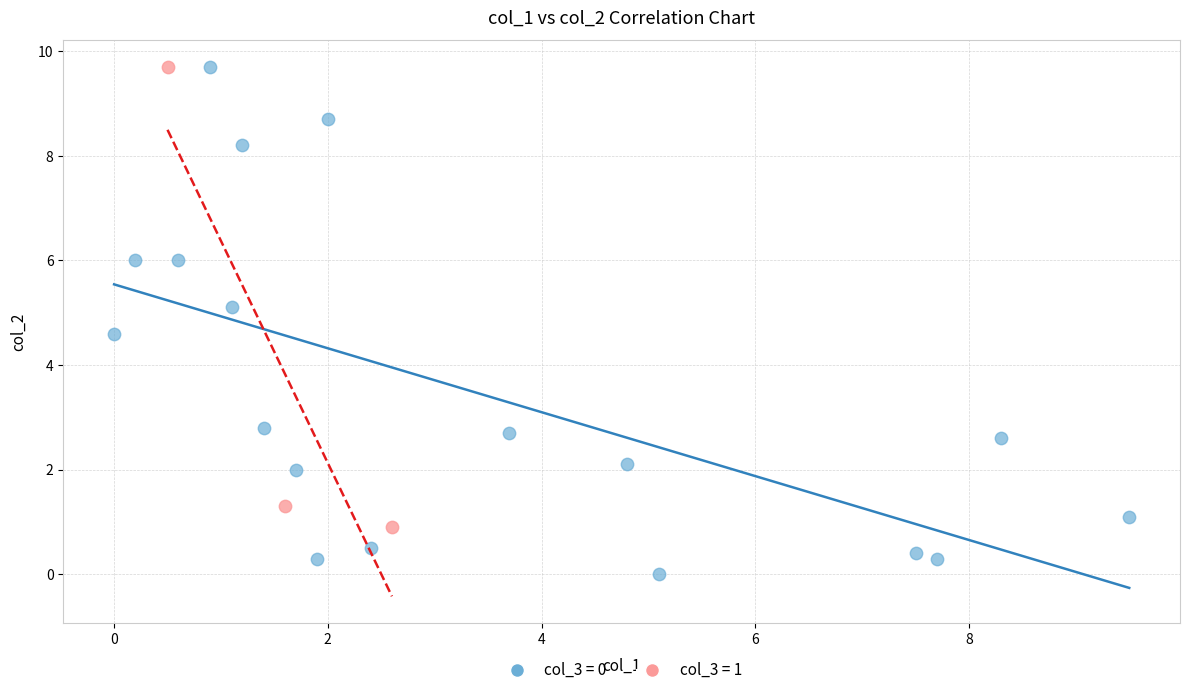

Which series has the widest spread of Y values?

col_3 = 0